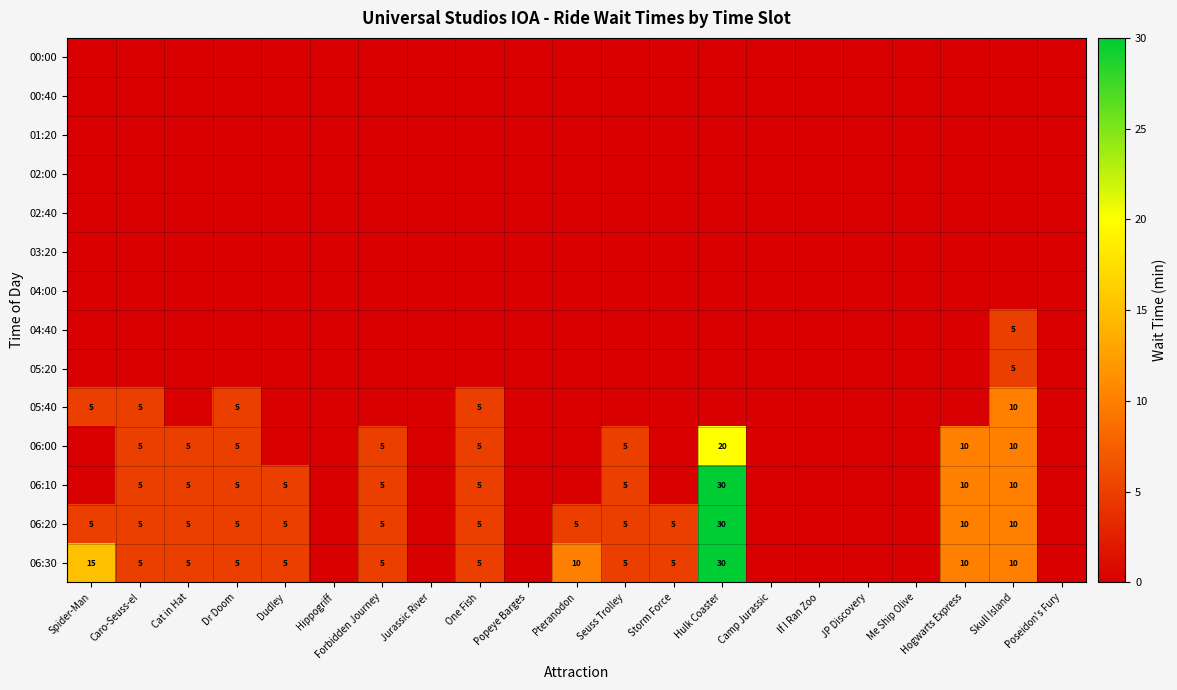

The value of 06:20 at Hulk Coaster is 30. True or false?

True